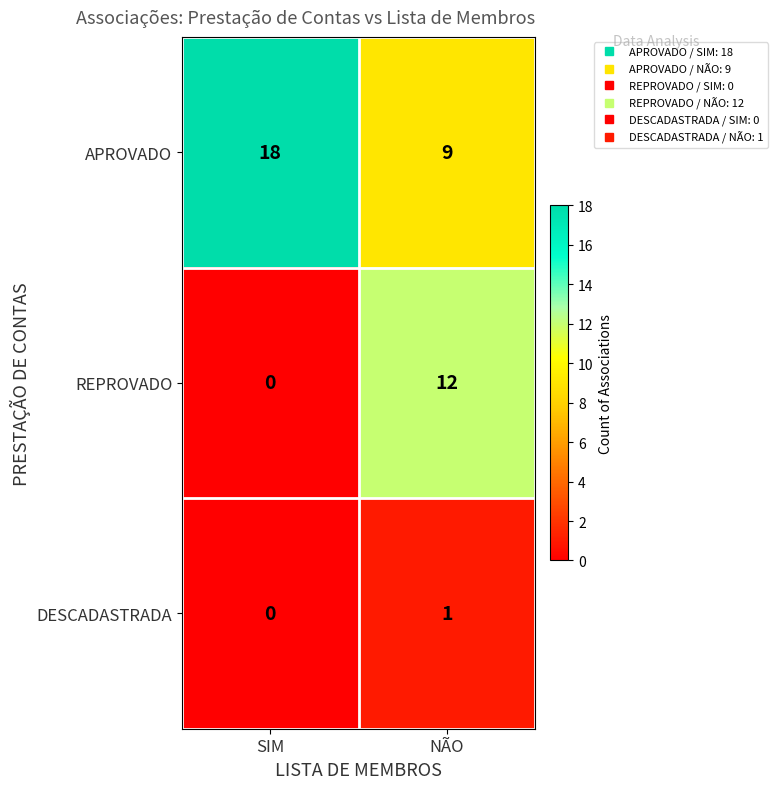

Count the number of categories in the chart.

2